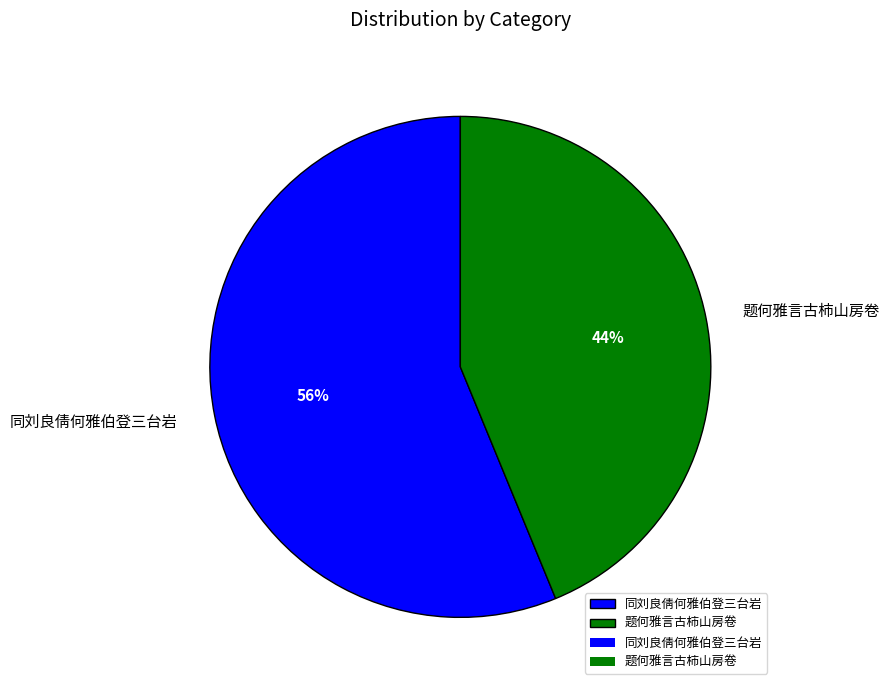

Which slice is the smallest?

题何雅言古柿山房卷